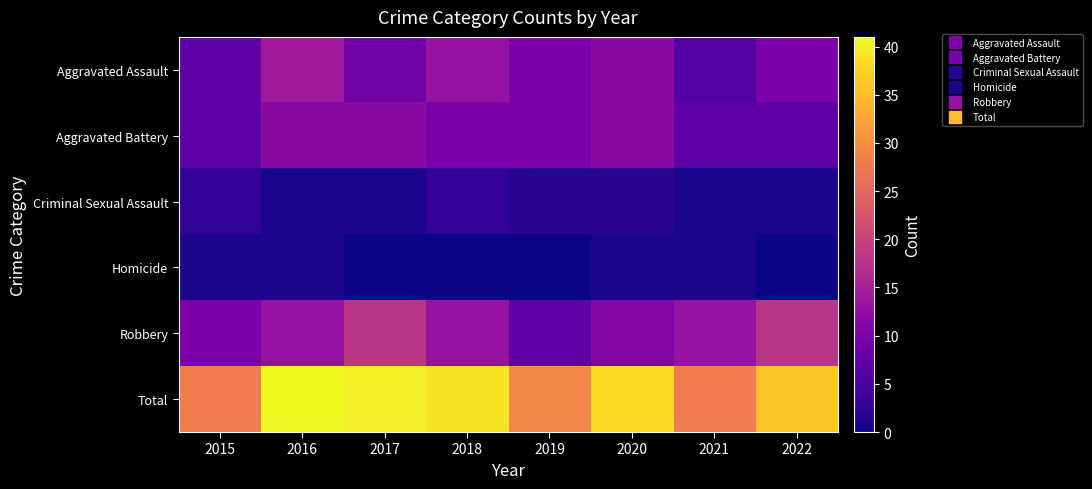

Reading left to right, list all the values displayed in this chart.

Aggravated Assault: 2015=7	2016=14	2017=9	2018=13	2019=10	2020=12	2021=6	2022=10
Aggravated Battery: 2015=7	2016=12	2017=12	2018=10	2019=10	2020=12	2021=7	2022=7
Criminal Sexual Assault: 2015=3	2016=1	2017=1	2018=3	2019=2	2020=2	2021=1	2022=1
Homicide: 2015=1	2016=1	2017=0	2018=0	2019=0	2020=1	2021=1	2022=0
Robbery: 2015=10	2016=13	2017=18	2018=13	2019=7	2020=11	2021=13	2022=18
Total: 2015=28	2016=41	2017=40	2018=39	2019=29	2020=38	2021=28	2022=36